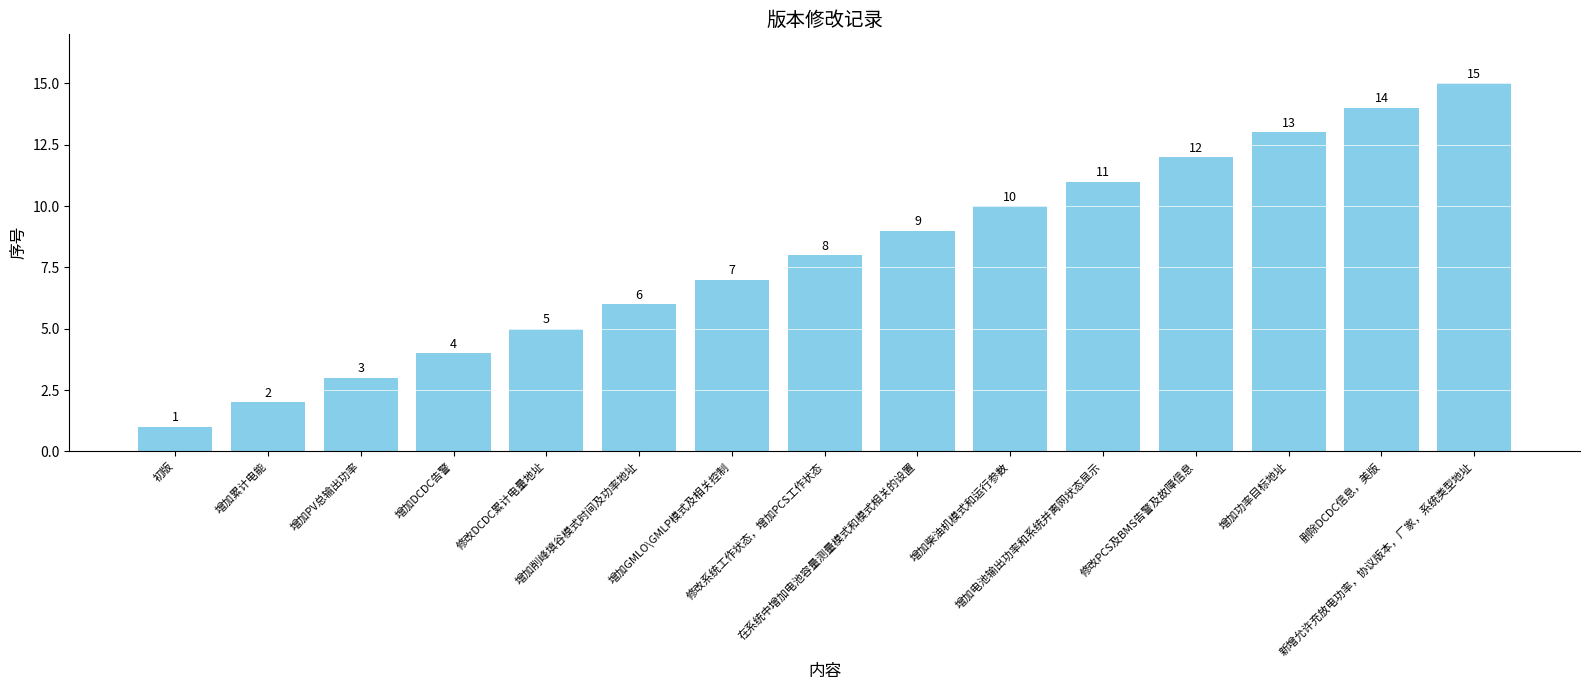

What is the average value?

8